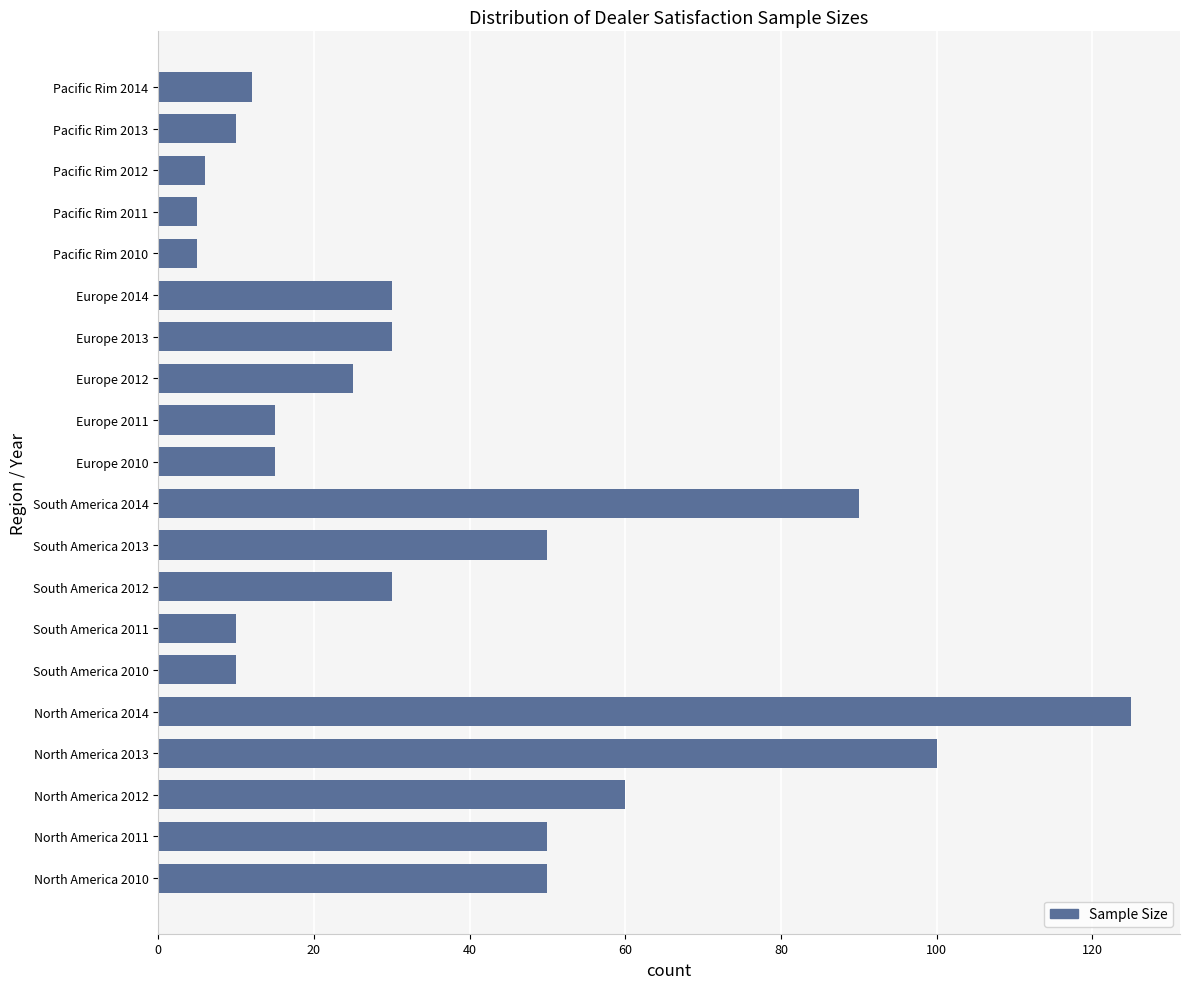

Reading bottom to top, transcribe all the data shown in this chart.

50	50	60	100	125	10	10	30	50	90	15	15	25	30	30	5	5	6	10	12